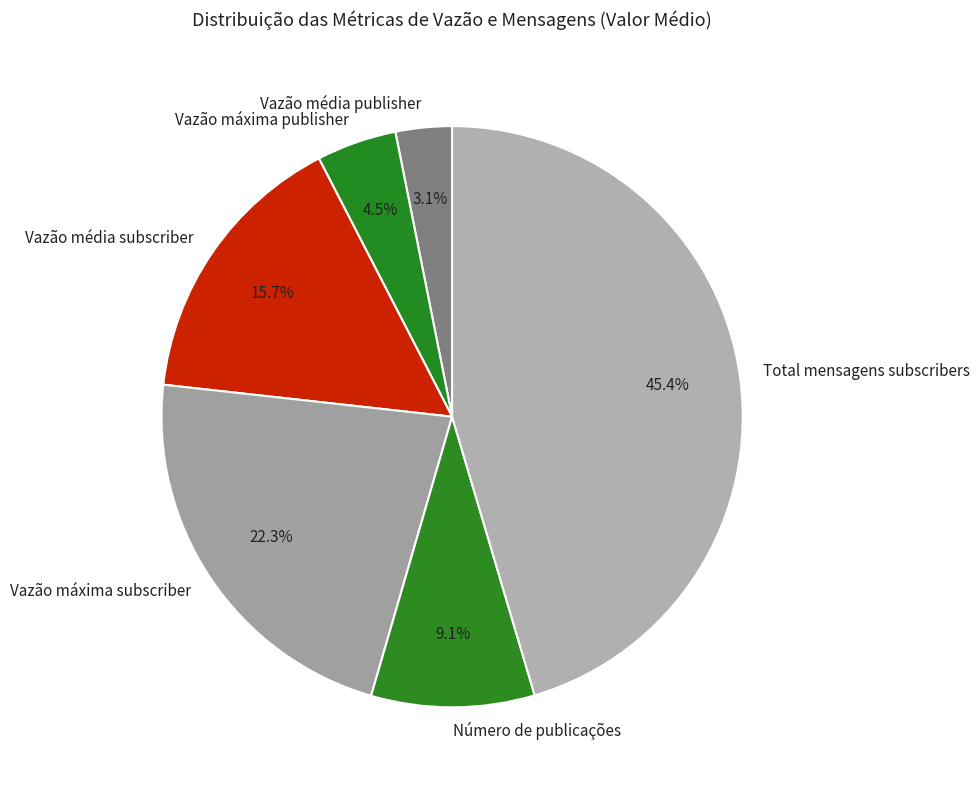

Rank the categories by value from highest to lowest.

Total mensagens subscribers, Vazão máxima subscriber, Vazão média subscriber, Número de publicações, Vazão máxima publisher, Vazão média publisher